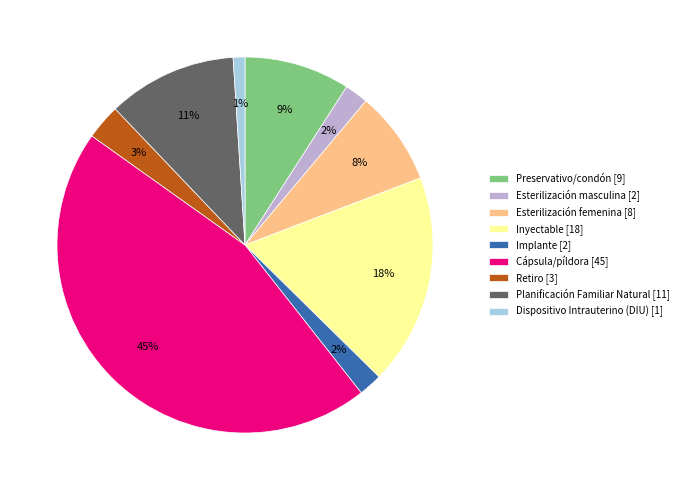

What is the largest slice in the pie chart?

Cápsula/píldora